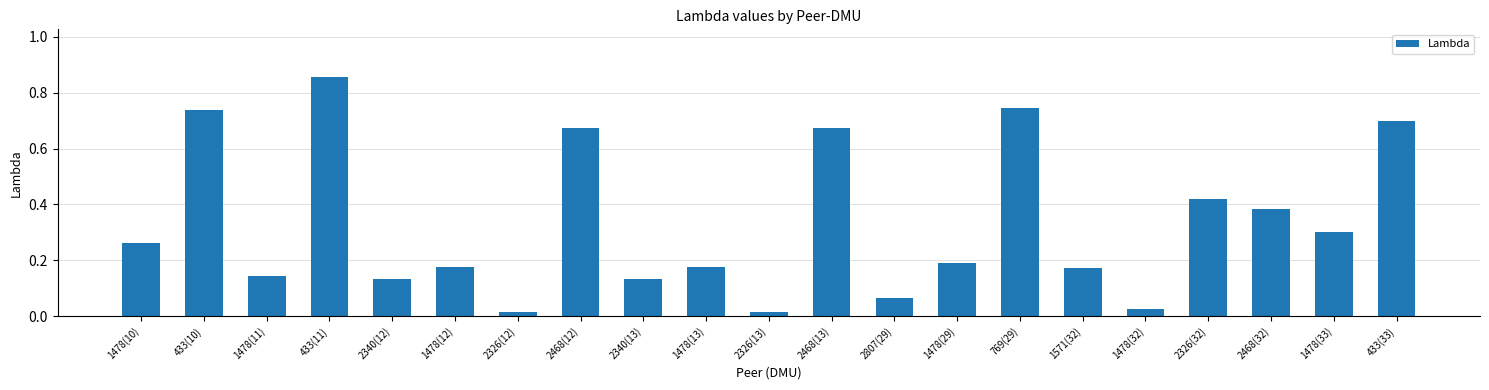

What is the change in value from 1478(33) to 433(33)?

+0.4